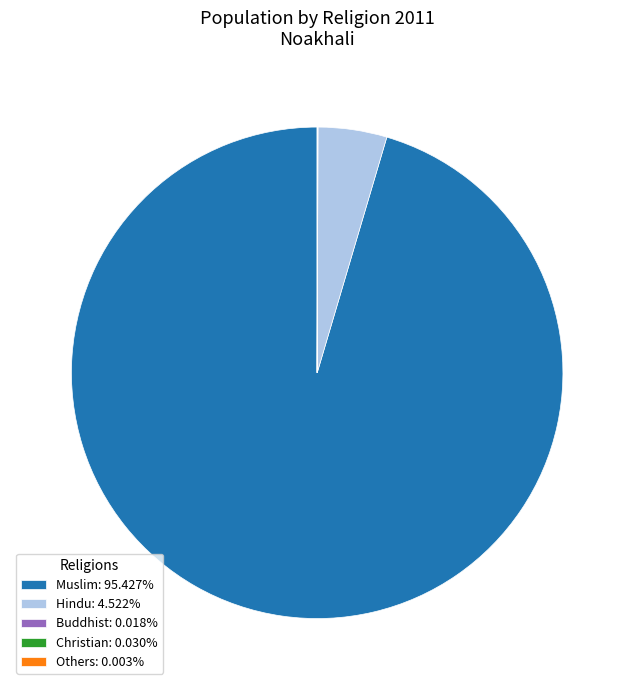

Approximately how many times larger is the value at Muslim: 95.427% compared to Hindu: 4.522%?

21.1